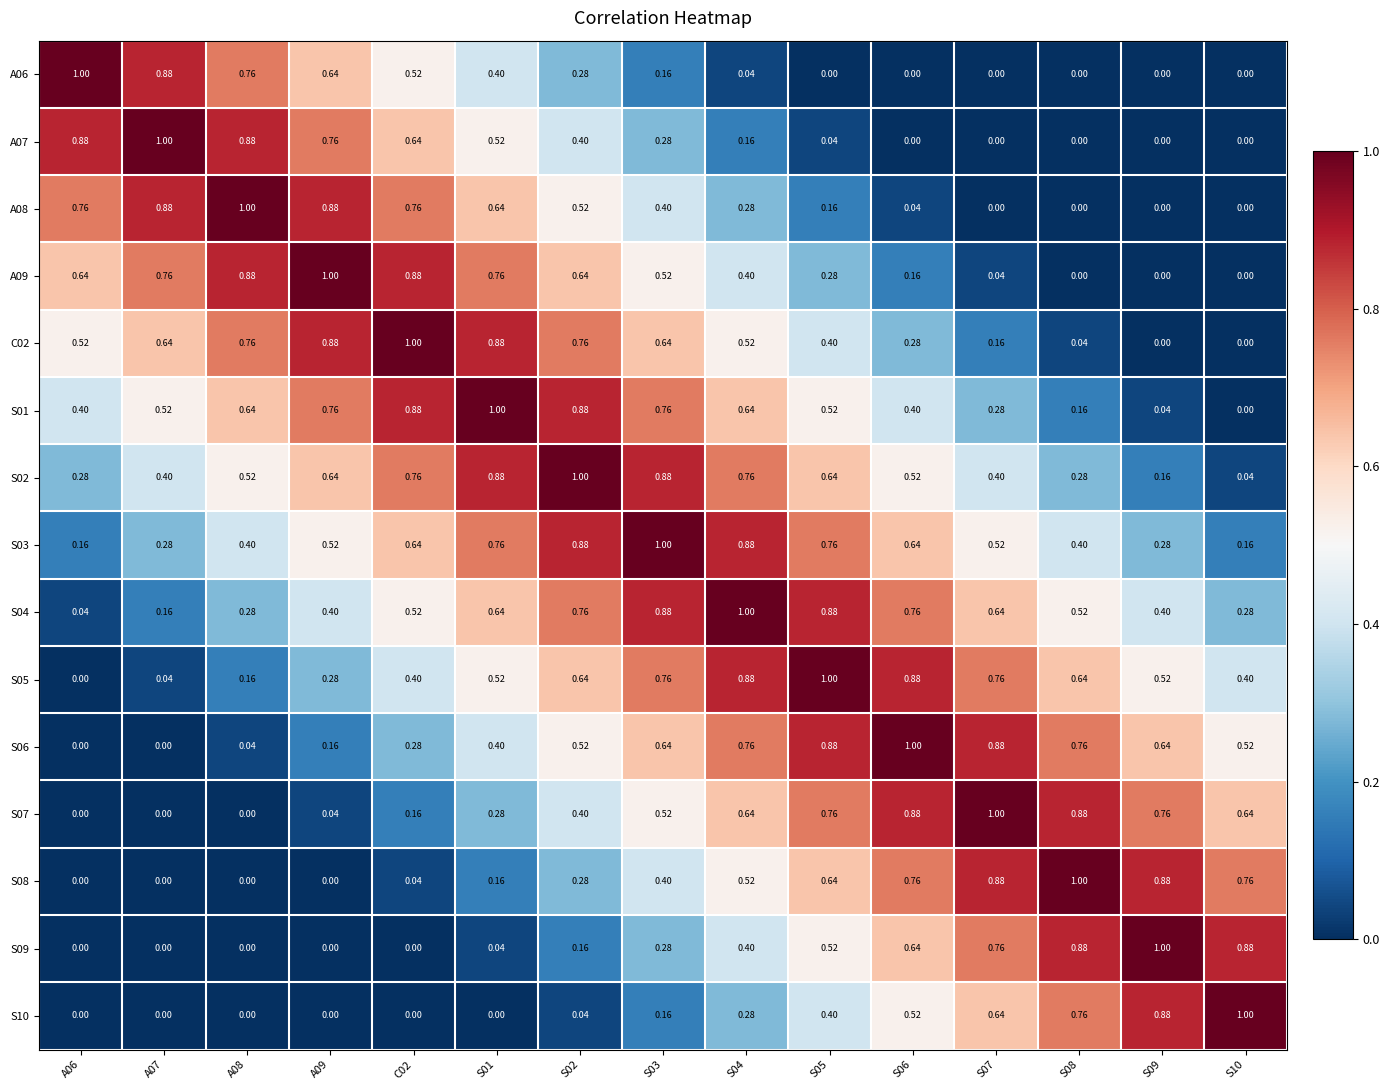

What is the total value across all series at S01?

7.9